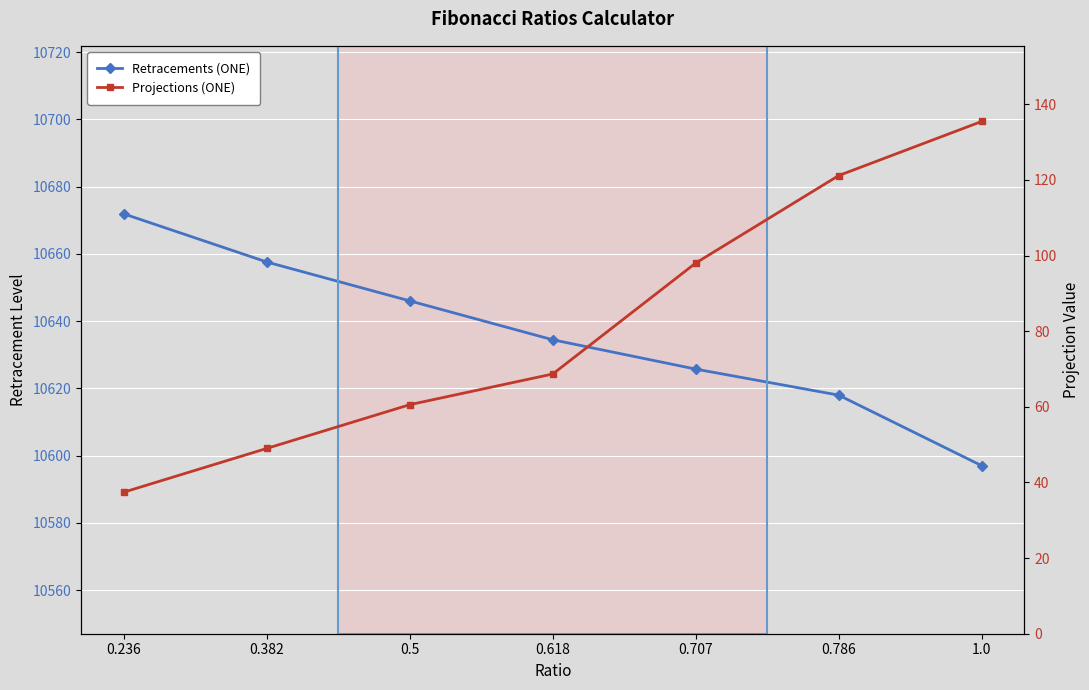

Between 0.786 and 0.618, which is larger?

0.618